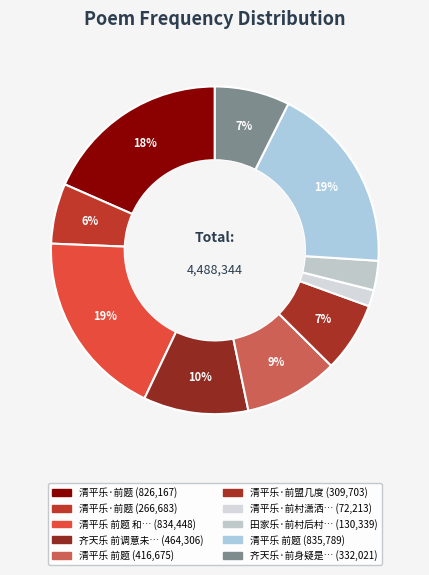

Which slice is the smallest?

清平乐·前村潇洒雪径人回驾